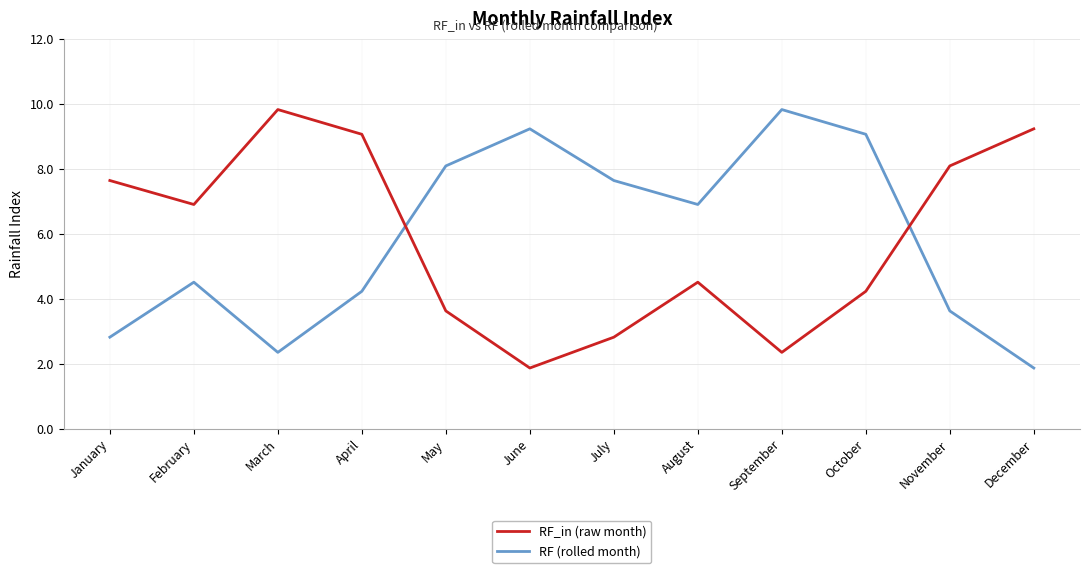

Reading left to right, list all the values displayed in this chart.

RF_in (raw month): January=7.6	February=6.9	March=9.8	April=9.1	May=3.6	June=1.9	July=2.8	August=4.5	September=2.3	October=4.2	November=8.1	December=9.2
RF (rolled month): January=2.8	February=4.5	March=2.3	April=4.2	May=8.1	June=9.2	July=7.6	August=6.9	September=9.8	October=9.1	November=3.6	December=1.9